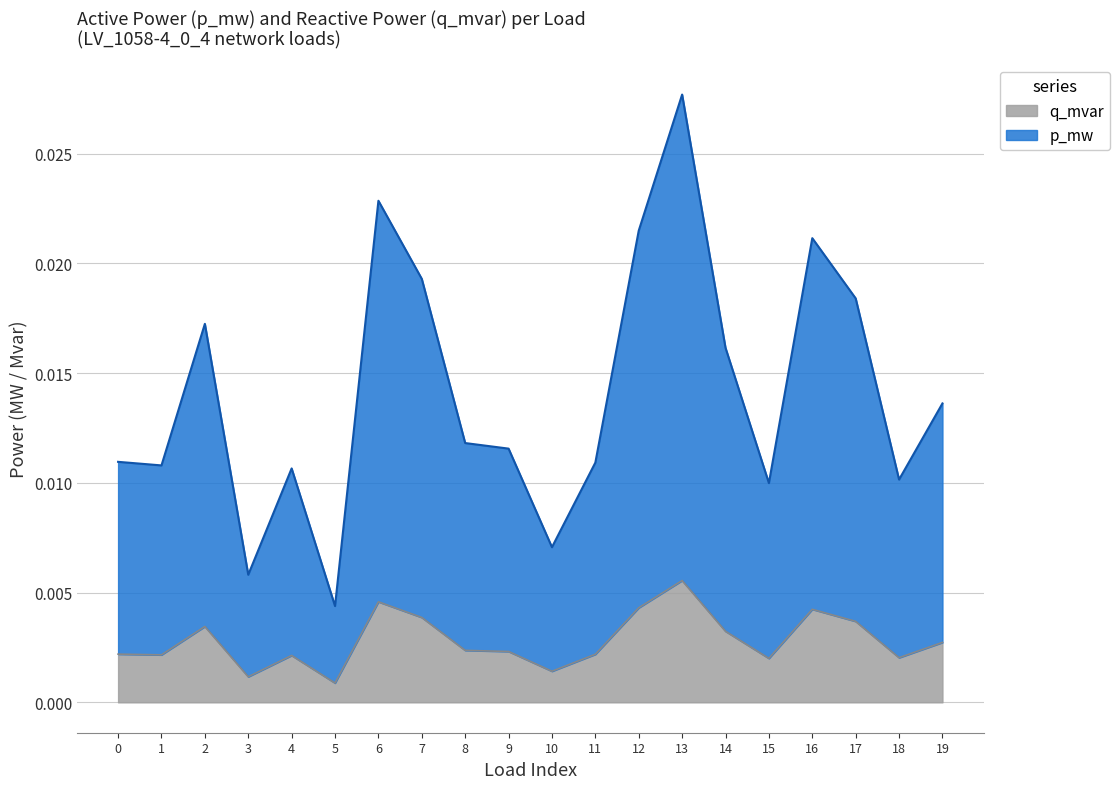

True or false: p_mw and q_mvar cross at least once.

False